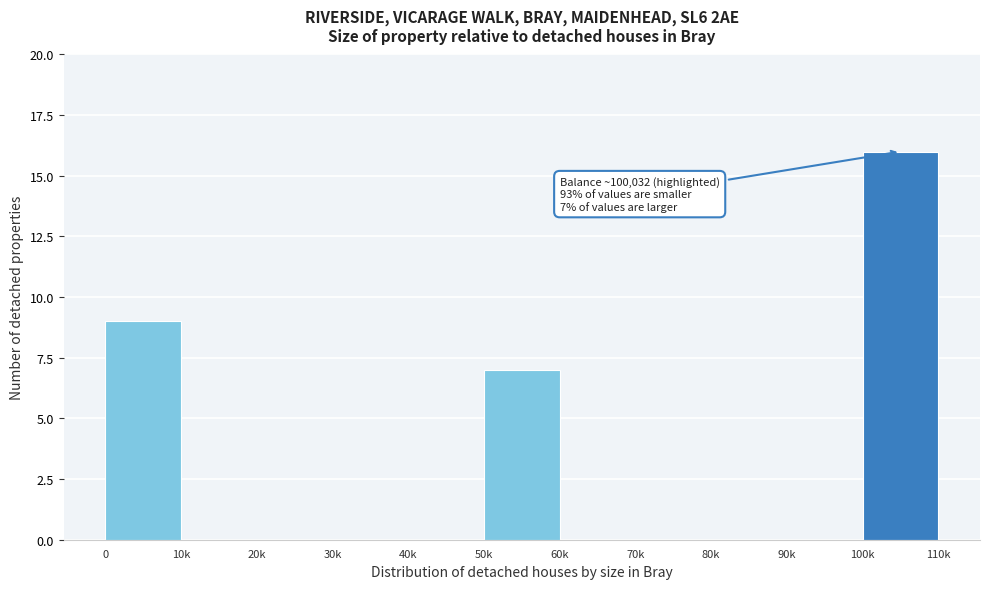

Reading left to right, what are all the values shown in this chart?

0=9	10k=0	20k=0	30k=0	40k=0	50k=7	60k=0	70k=0	80k=0	90k=0	100k=16